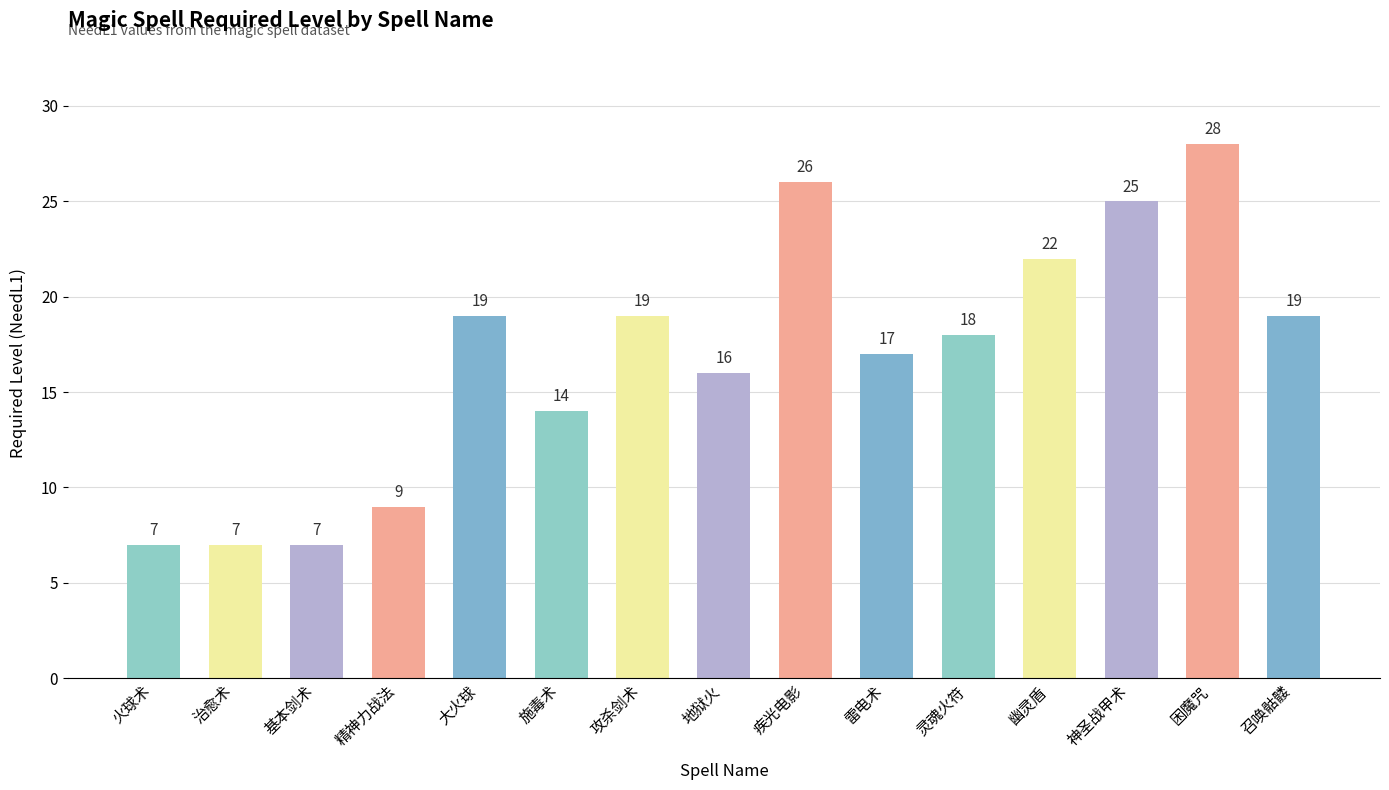

What is the difference between the maximum and minimum values?

21